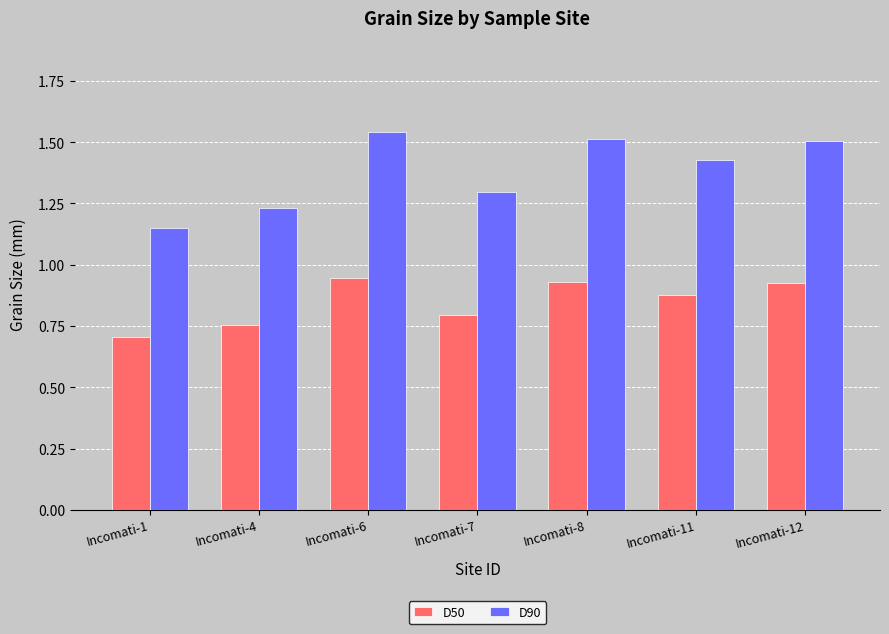

How many series are shown in this chart?

2